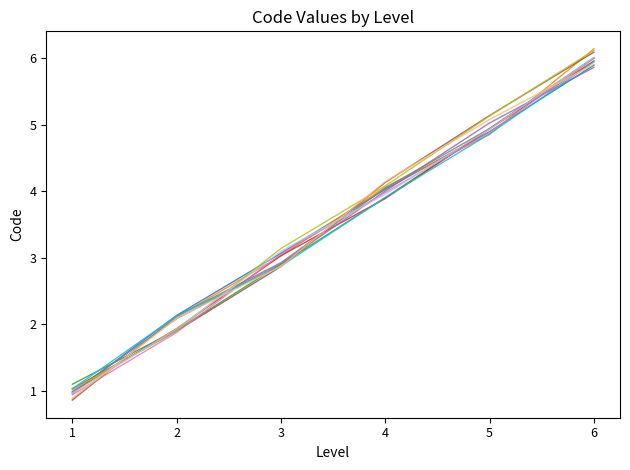

What is the smallest value displayed?

0.9